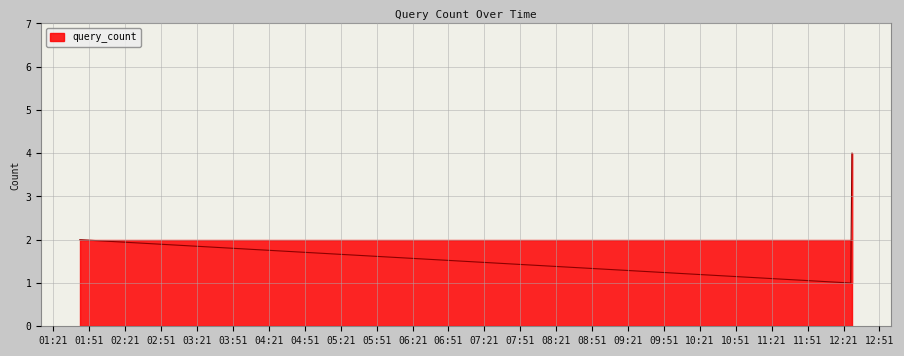

Where does the data first go above 2?

2019-04-20 12:28:00